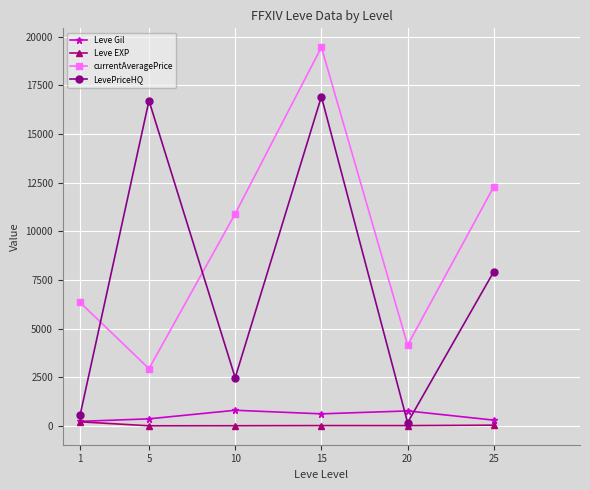

Which label corresponds to the largest value in the chart?

15